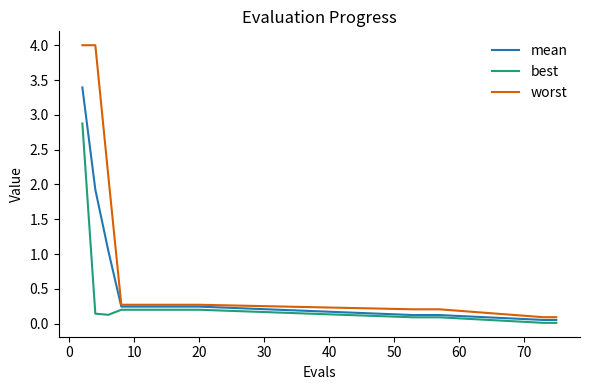

Rank the series by their maximum value, from lowest to highest.

best, mean, worst